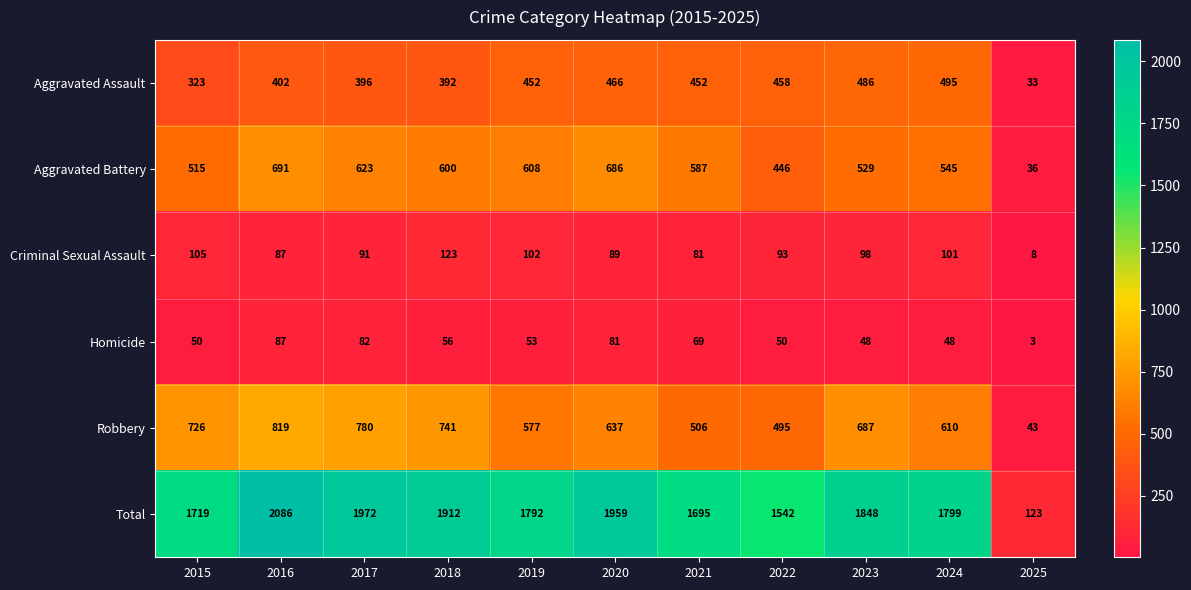

What is the difference between the Total values at 2018 and 2020?

47